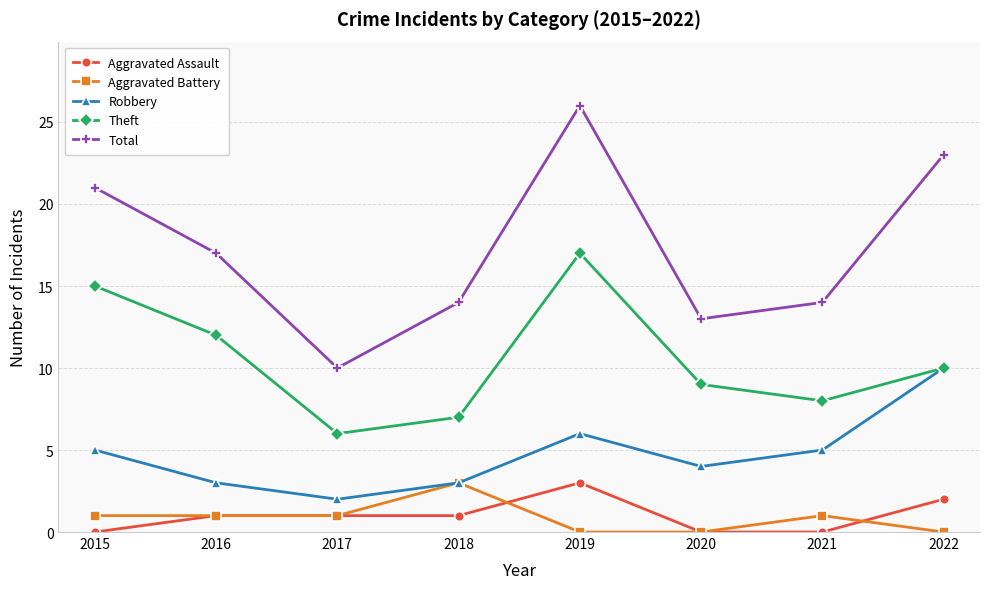

Which category has the highest value in the Robbery series?

2022